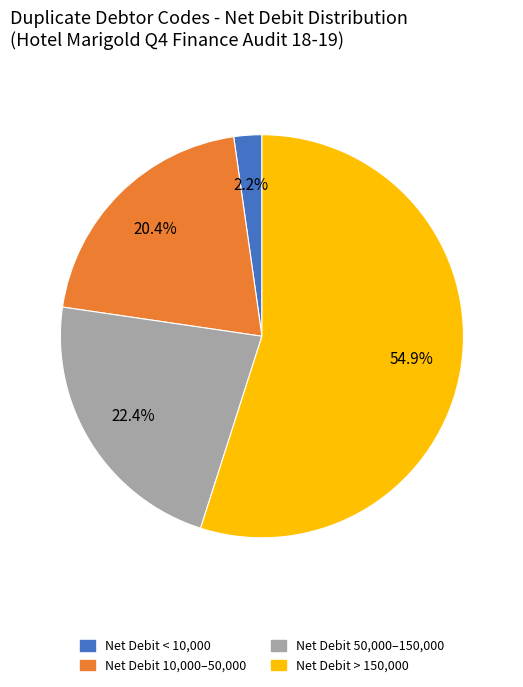

Between Net Debit 10,000–50,000 and Net Debit < 10,000, which is larger?

Net Debit 10,000–50,000